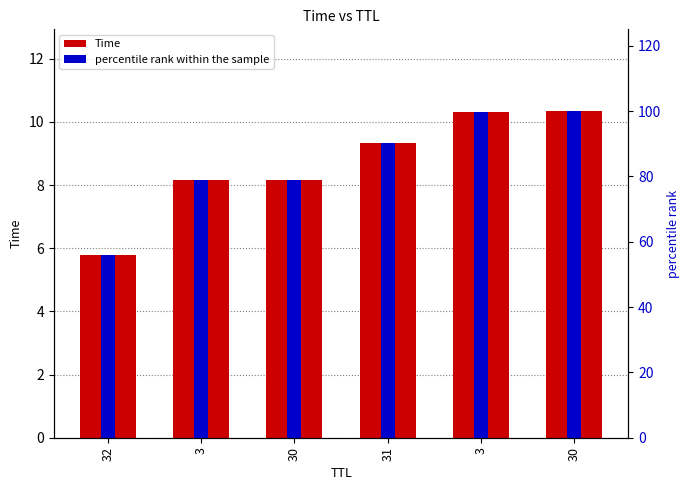

What is the difference between the maximum and second lowest values in the percentile rank within the sample series?

21.3